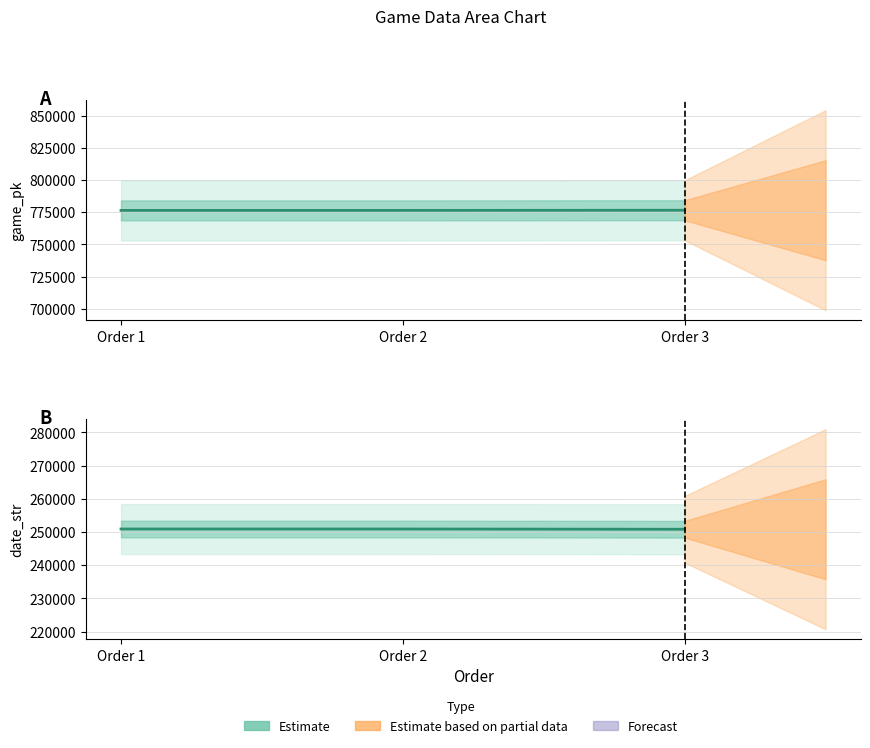

Reading right to left, extract all data points from this chart.

game_pk: 776507	776399	776394
date_str: 250831	250908	250909